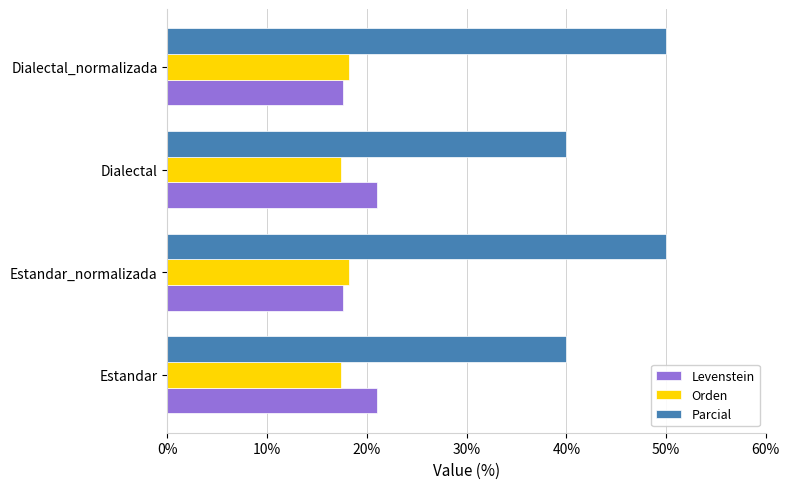

What is the spread (max minus min) of values at Estandar?

22.6